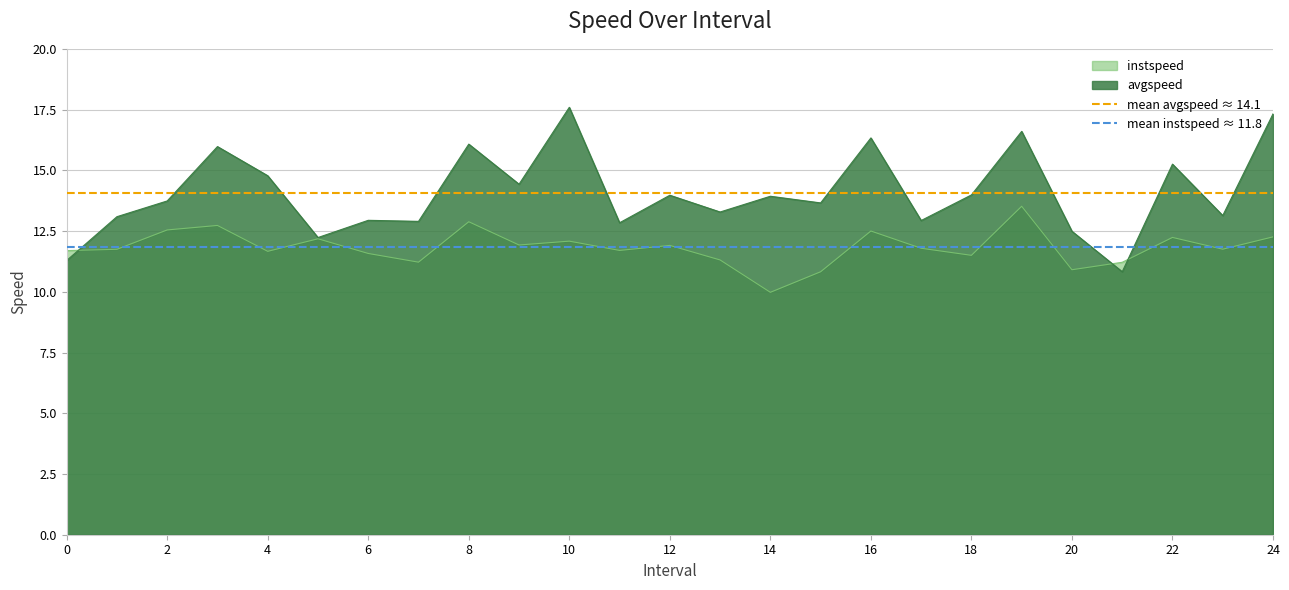

What is the maximum value for mean avgspeed ≈ 14.1?

14.1